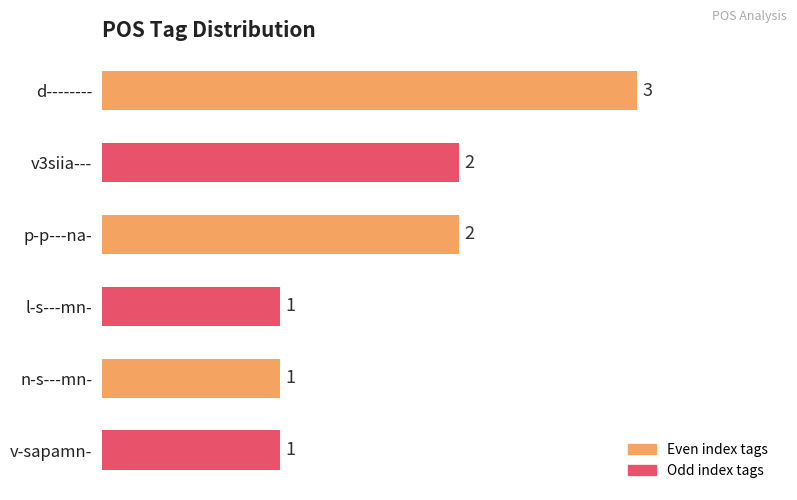

The chart shows a value of 2 at n-s---mn-. True or false?

False